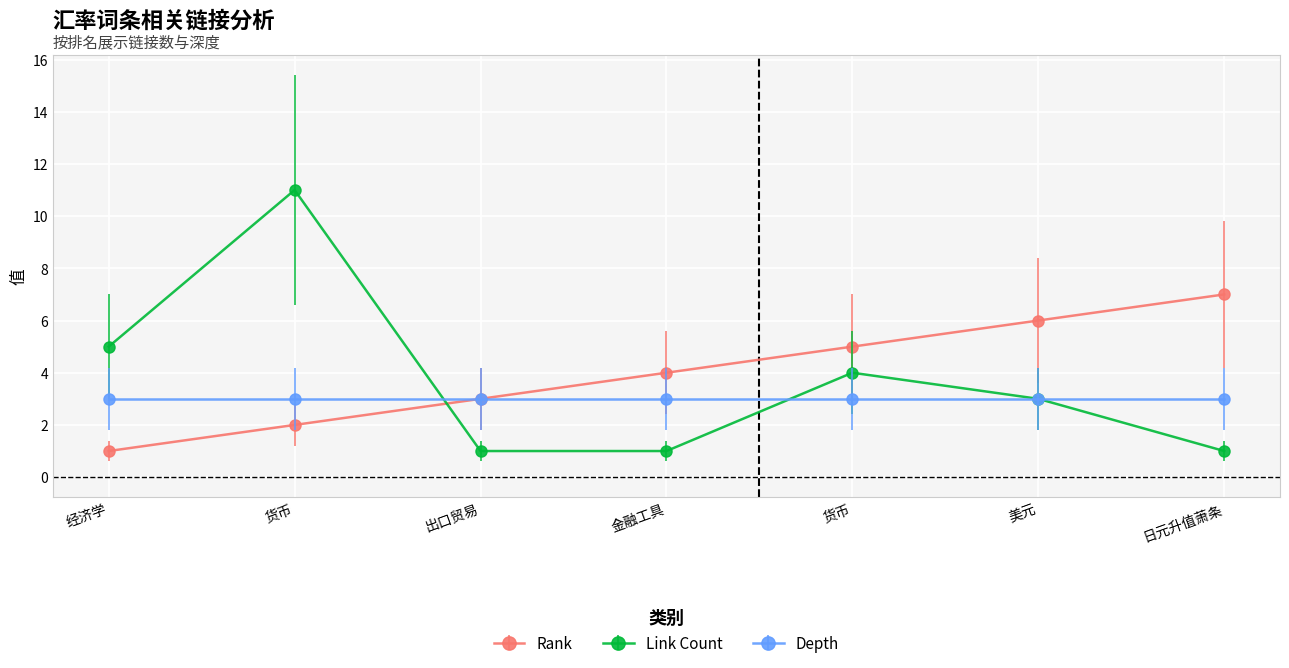

What are all the series names shown in the legend?

Rank, Link Count, Depth